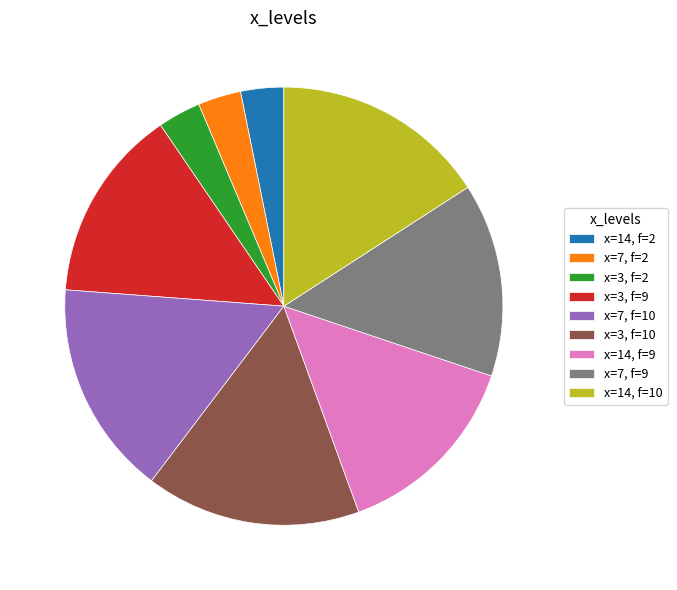

Do x=14, f=2 and x=3, f=9 together represent more than half of the pie?

No